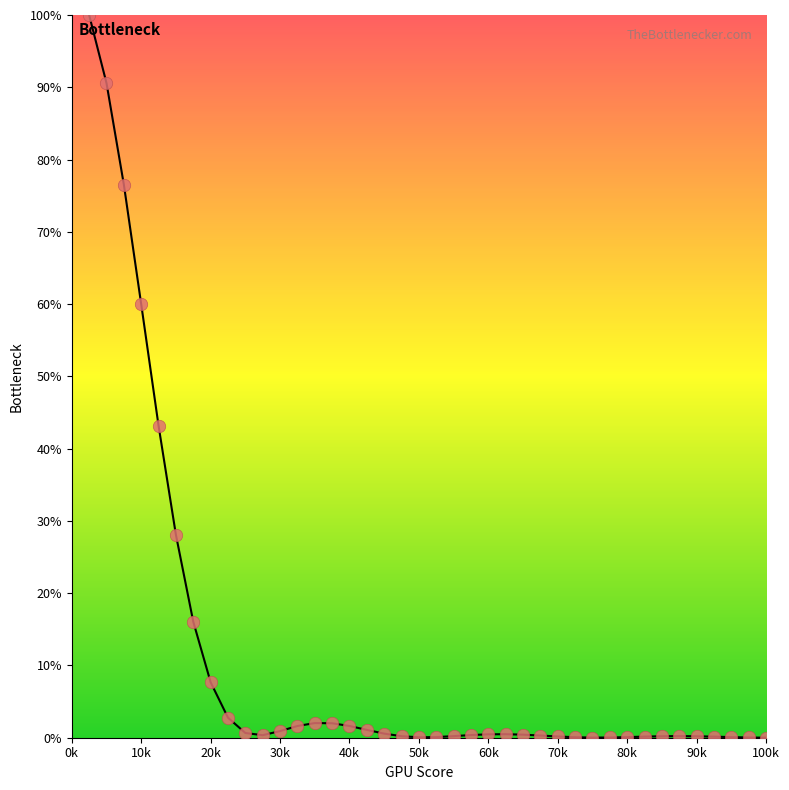

What is the range of Y values (max minus min)?

100.0